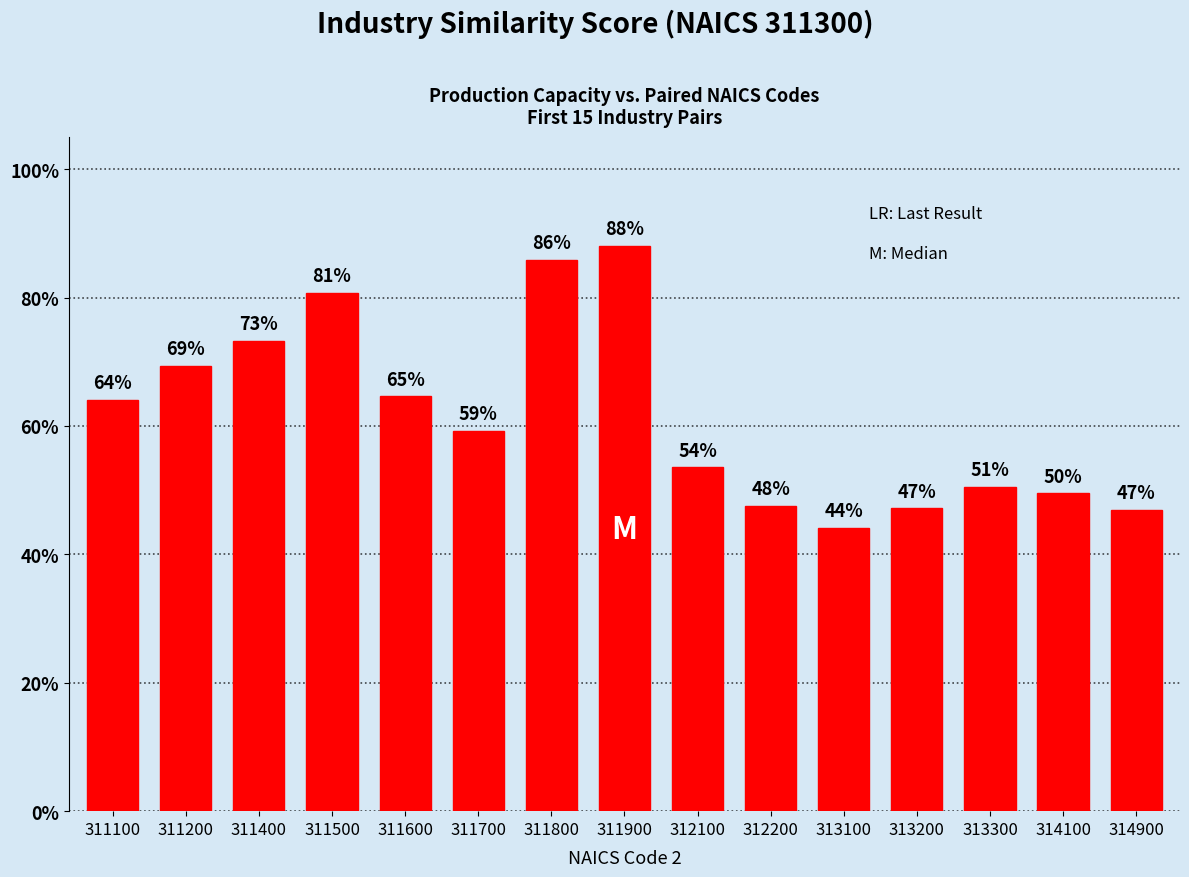

What is the average value?

0.6